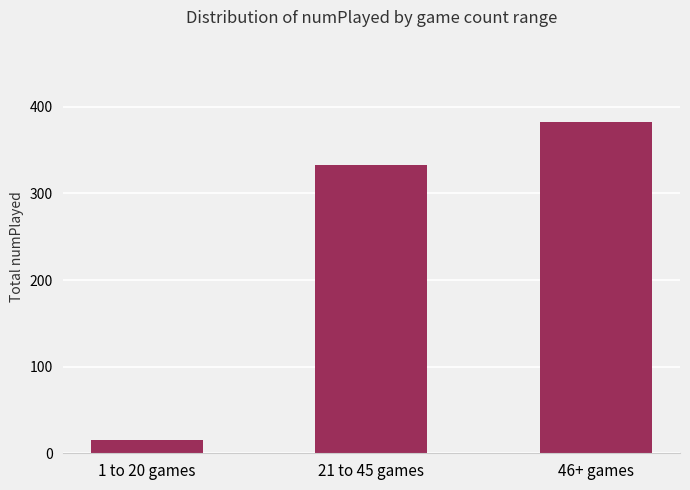

Where is the data nearest to the value 198?

21 to 45 games